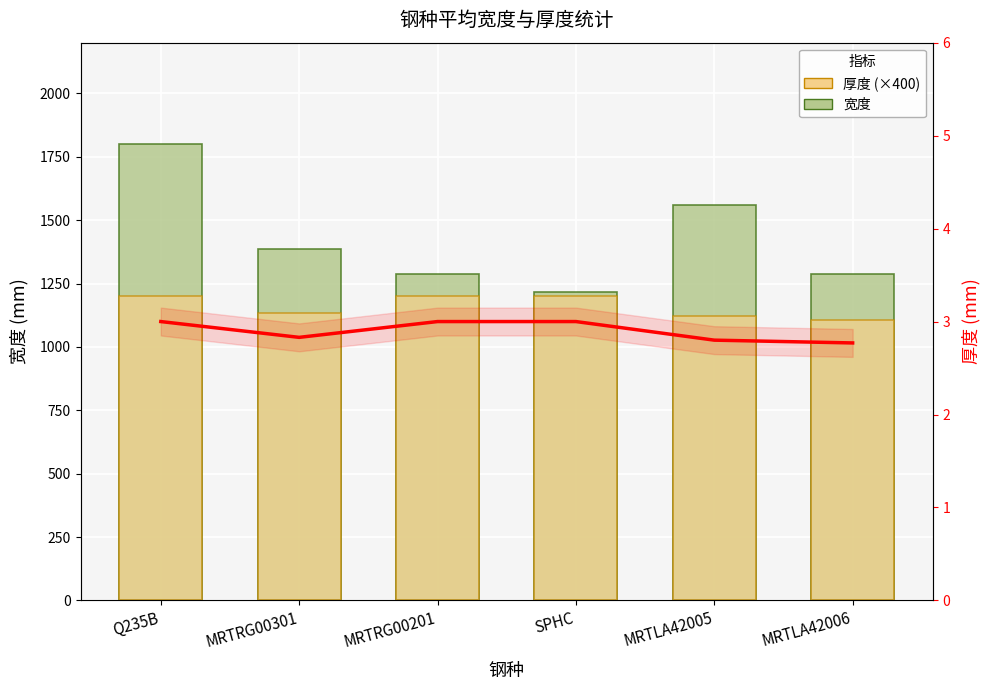

Reading right to left, what are all the values shown in this chart?

宽度: 1287.0	1558.0	1215.0	1289.0	1388.0	1800.0
厚度 (×400): 1108.0	1120.0	1200.0	1200.0	1132.0	1200.0
厚度趋势: 2.8	2.8	3.0	3.0	2.8	3.0